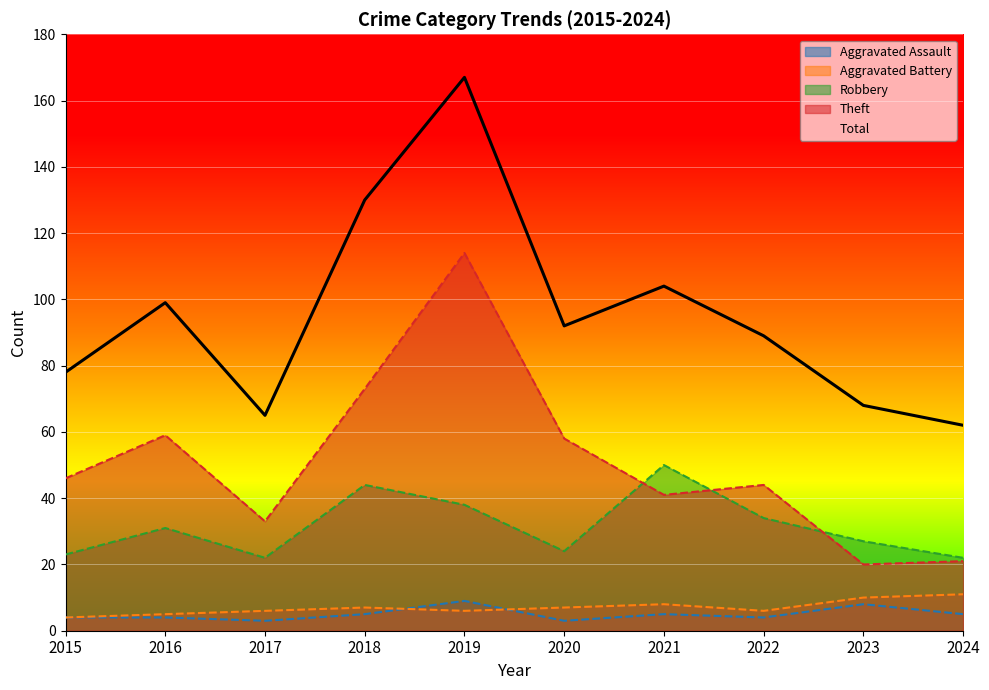

True or false: Theft and Aggravated Assault intersect in this chart.

False